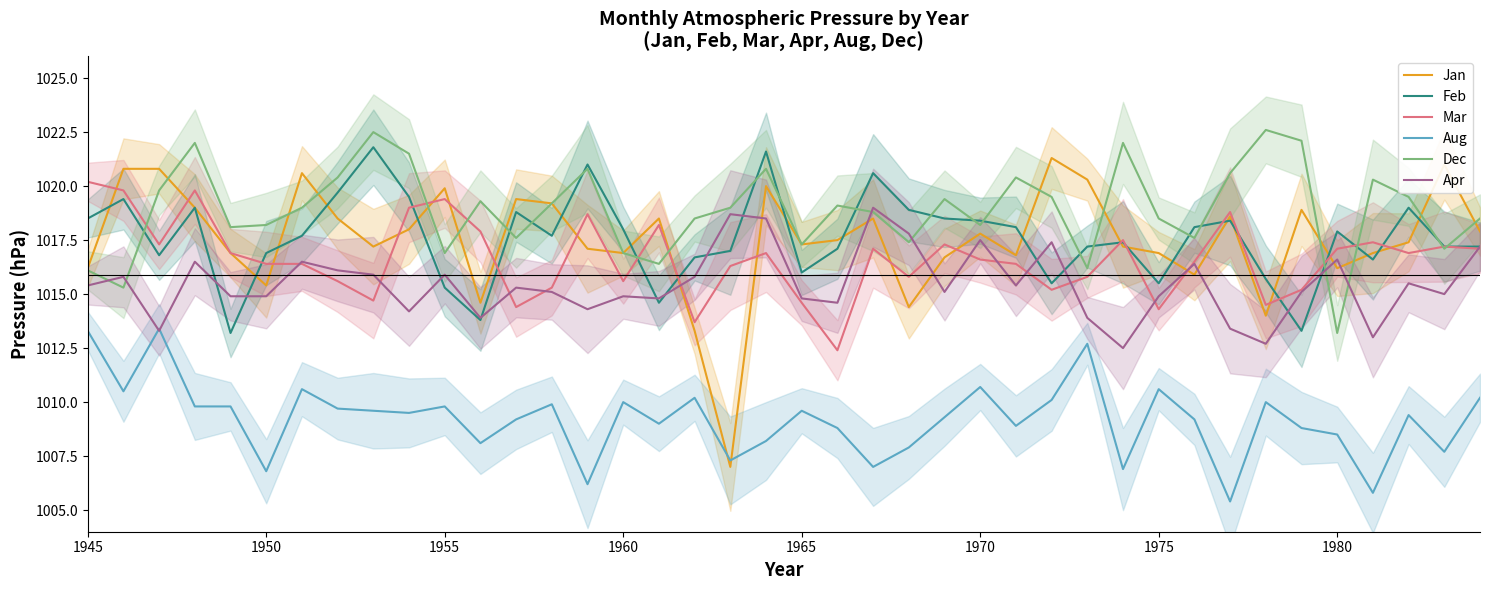

True or false: Aug and Mar cross at least once.

False